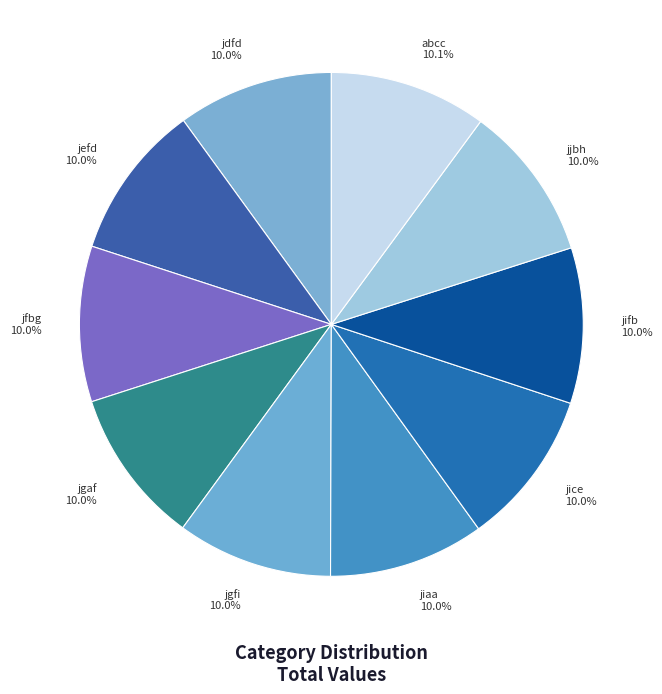

How many slices are in this pie chart?

10